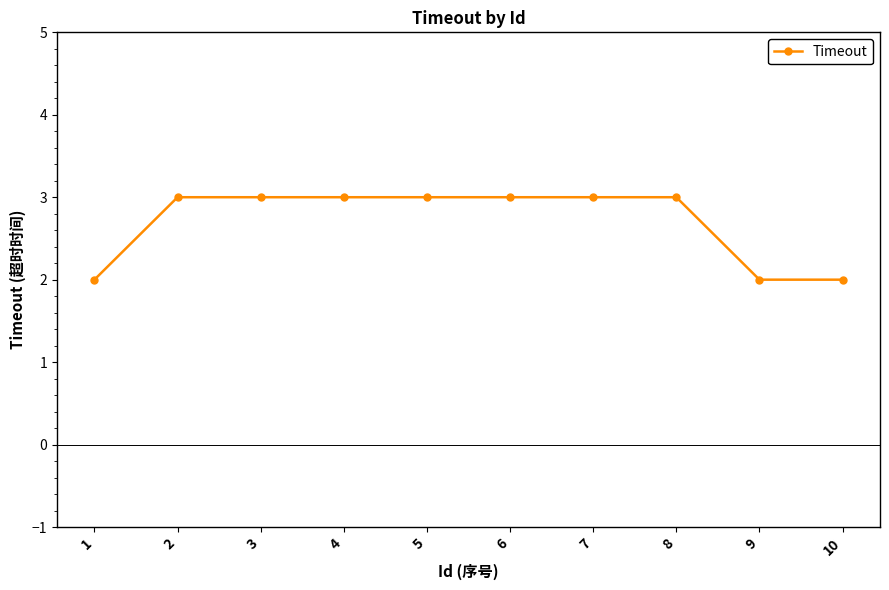

What is the sum of all values?

27